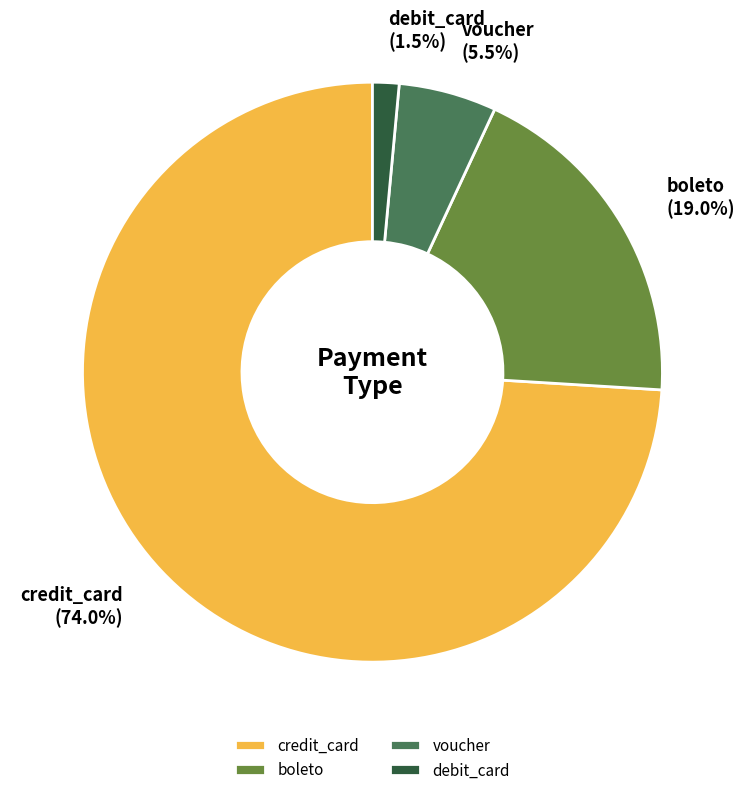

Approximately how many times larger is the value at debit_card compared to voucher?

0.3